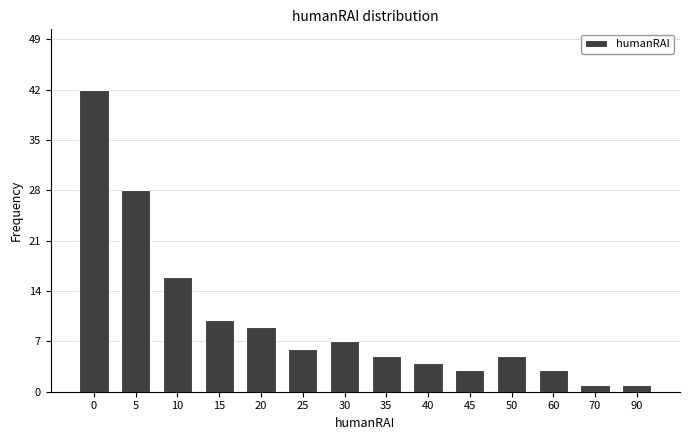

Reading right to left, list all the values displayed in this chart.

90=1	70=1	60=3	50=5	45=3	40=4	35=5	30=7	25=6	20=9	15=10	10=16	5=28	0=42